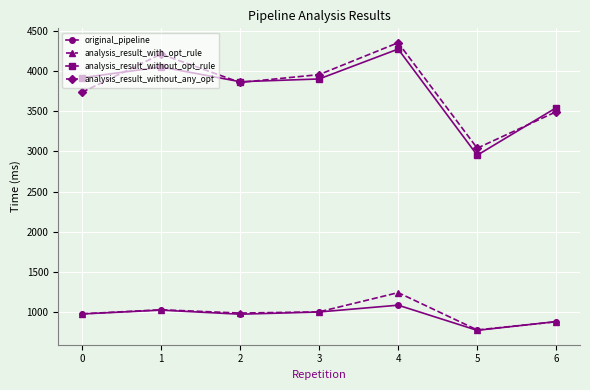

The value of analysis_result_without_any_opt at 6 is 1355.1. True or false?

False